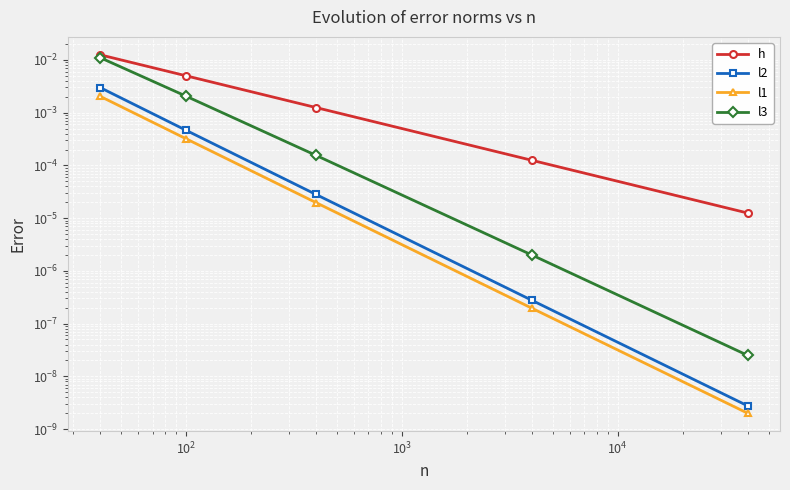

How many distinct data groups are displayed?

4